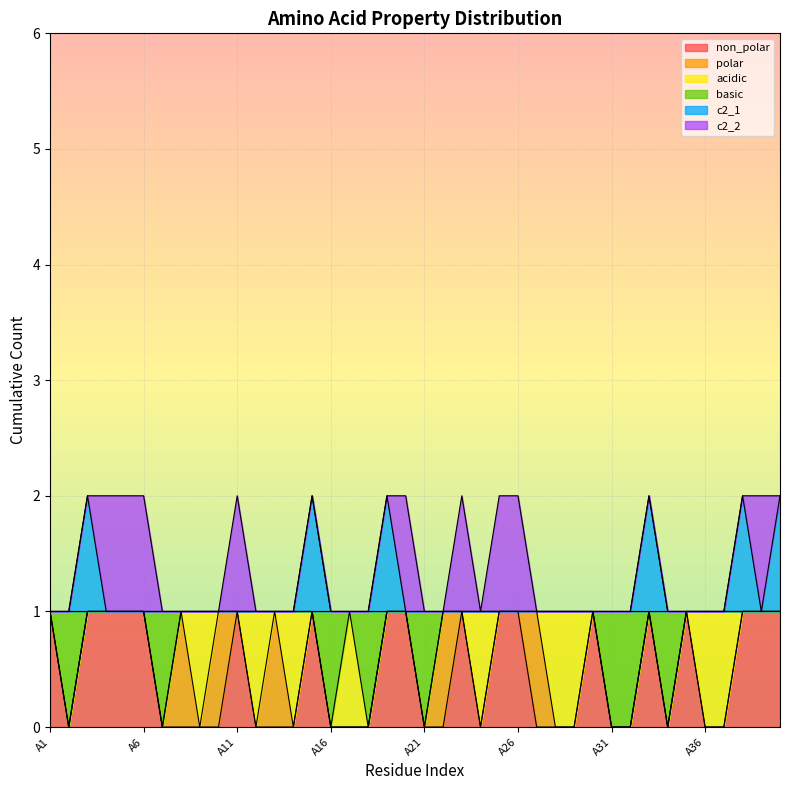

What are all the series names shown in the legend?

non_polar, polar, acidic, basic, c2_1, c2_2